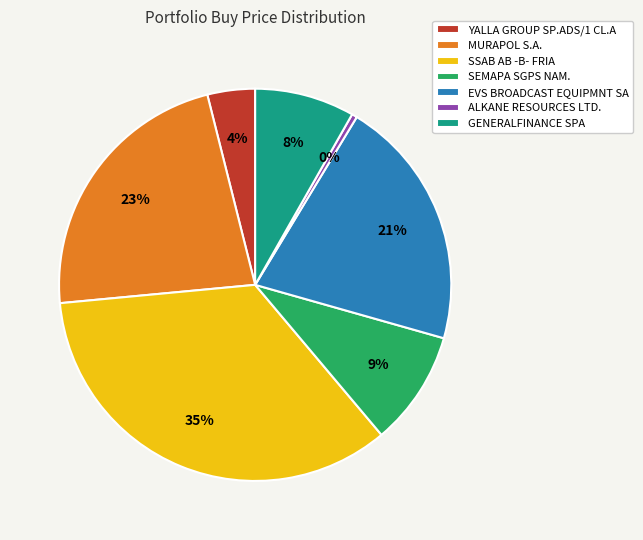

Is it true that MURAPOL S.A. is 23% of the pie?

True